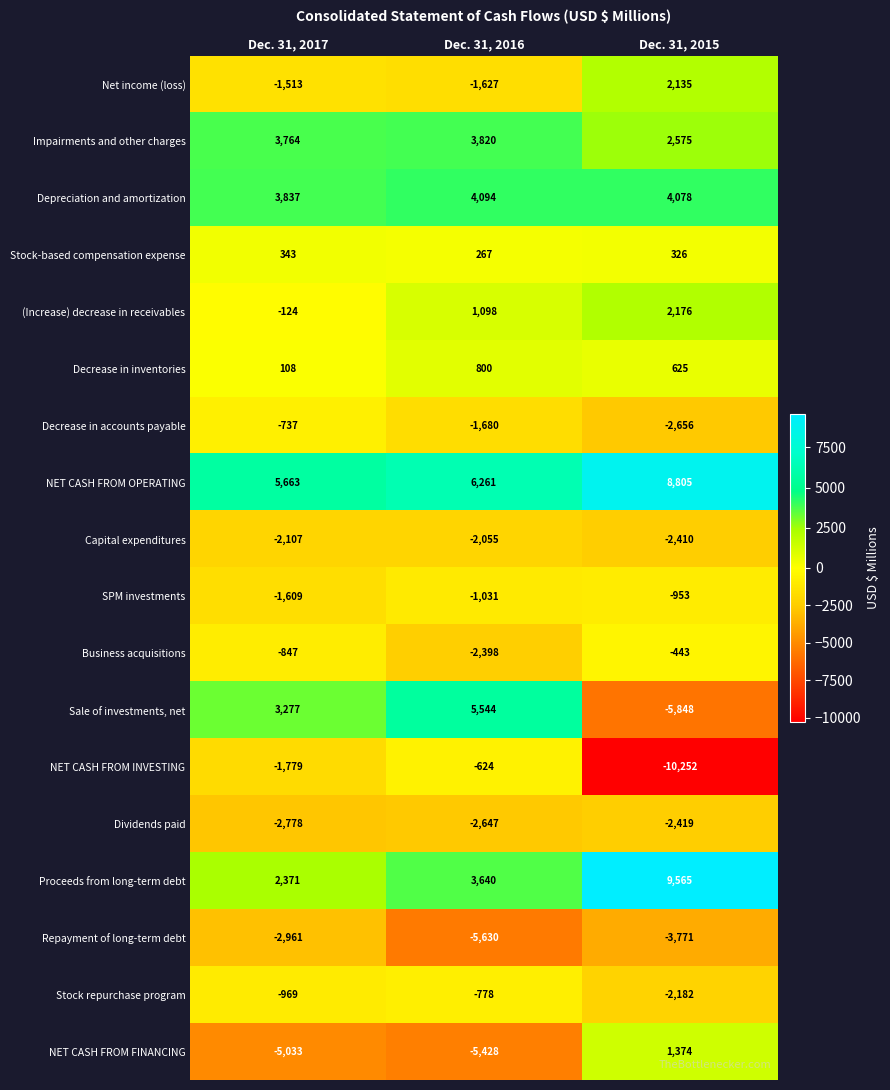

What is the average value of the Sale of investments, net series?

991